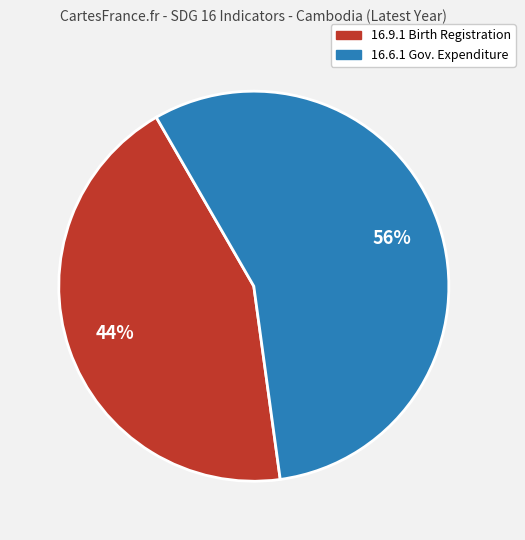

Is there a majority slice in this chart?

Yes